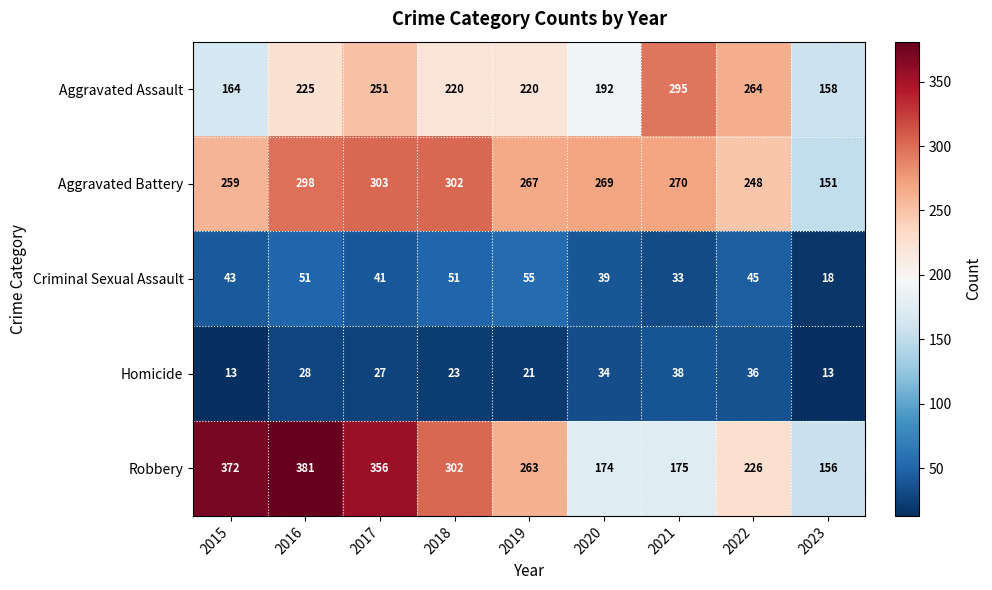

How many series are shown in this chart?

5